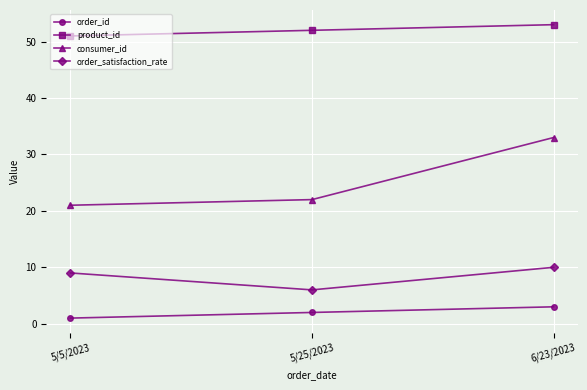

What value does the consumer_id series have at 5/25/2023, to the nearest 5?

20